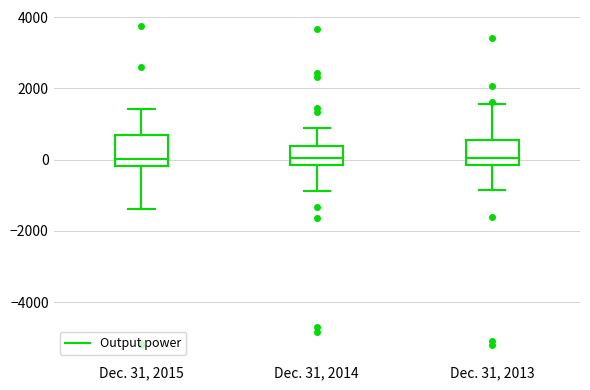

Reading left to right, read every box against the y-axis: the position of its median line, the range the box covers, and the ends of its whiskers. The values are not printed on the chart, so give them approximately, as read against the axis.

Dec. 31, 2015: median 0, box -200 to 600, whiskers -1400 to 1400
Dec. 31, 2014: median 0, box -200 to 400, whiskers -800 to 800
Dec. 31, 2013: median 0, box -200 to 600, whiskers -800 to 1600